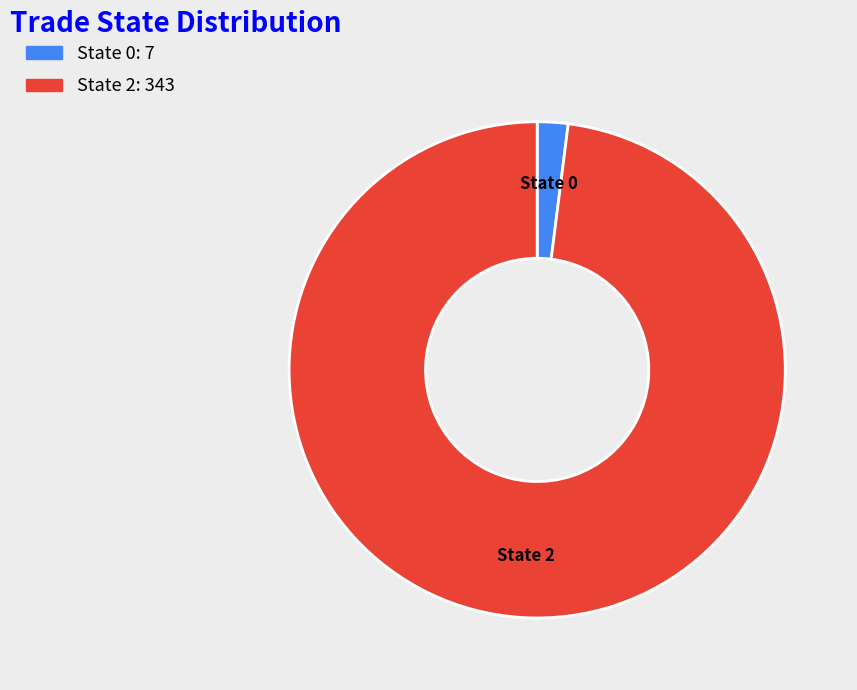

Does any single category account for the majority?

Yes